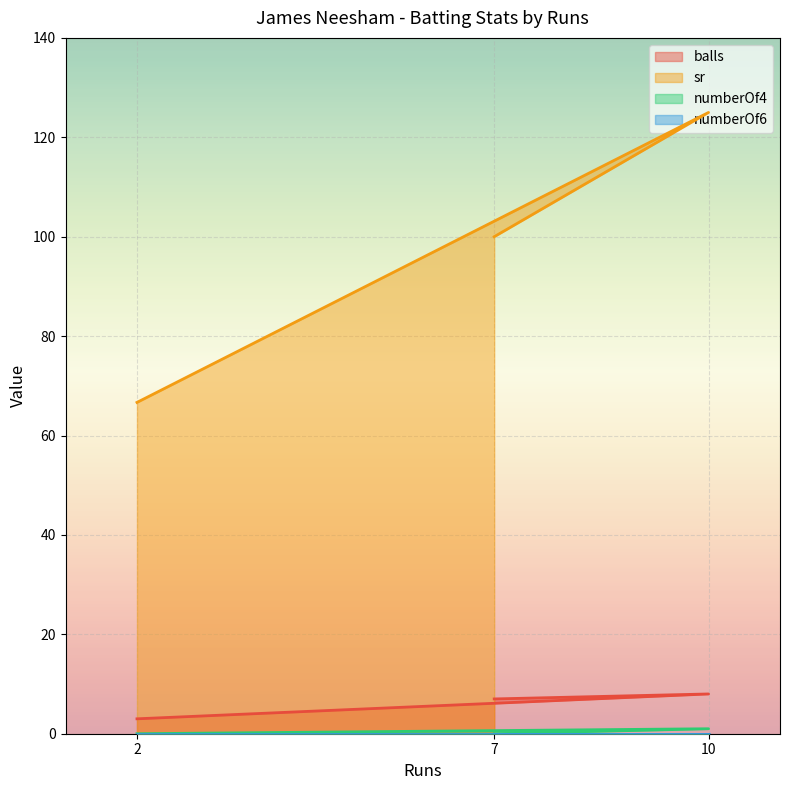

Which series has the largest total across all categories?

sr